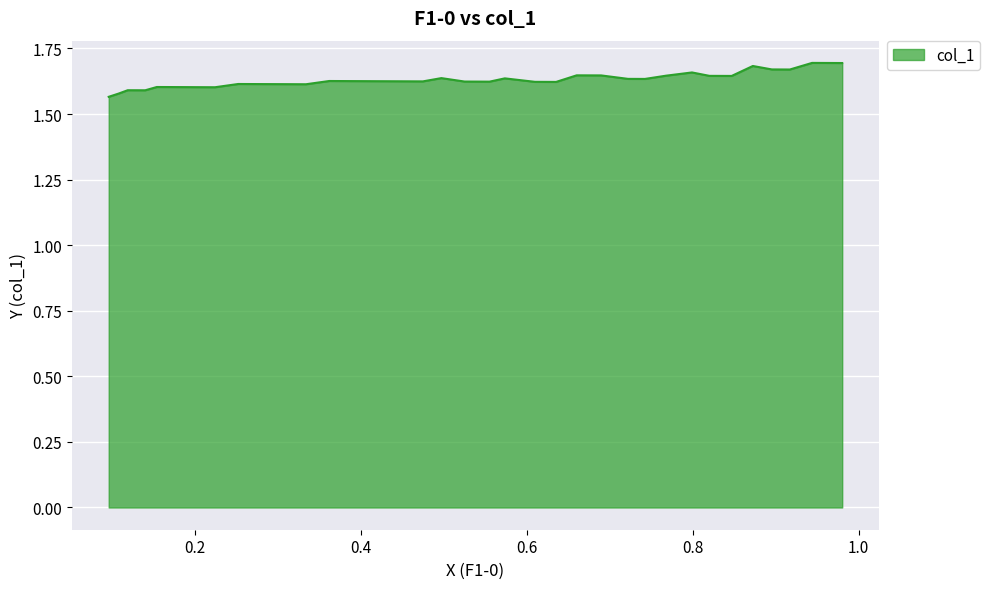

What is the difference between the maximum and minimum values?

0.1